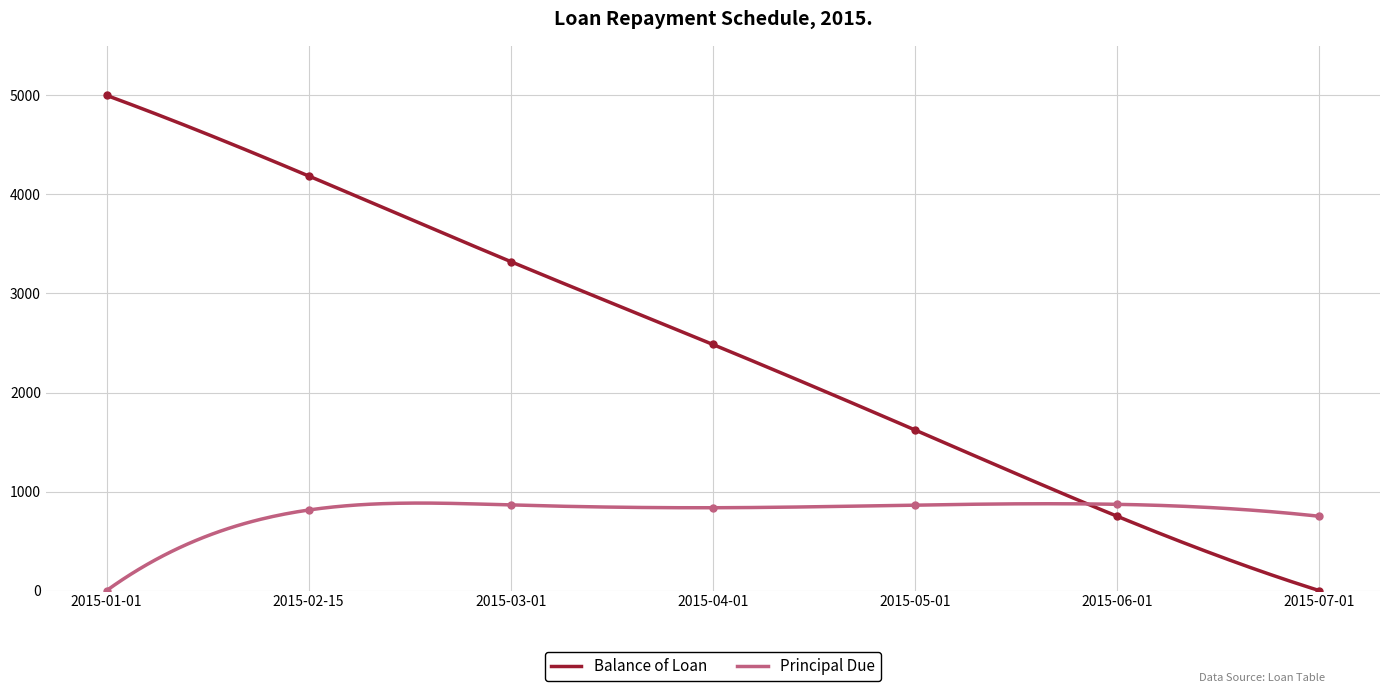

What is the total value across all series at 2015-05-01?

2484.8